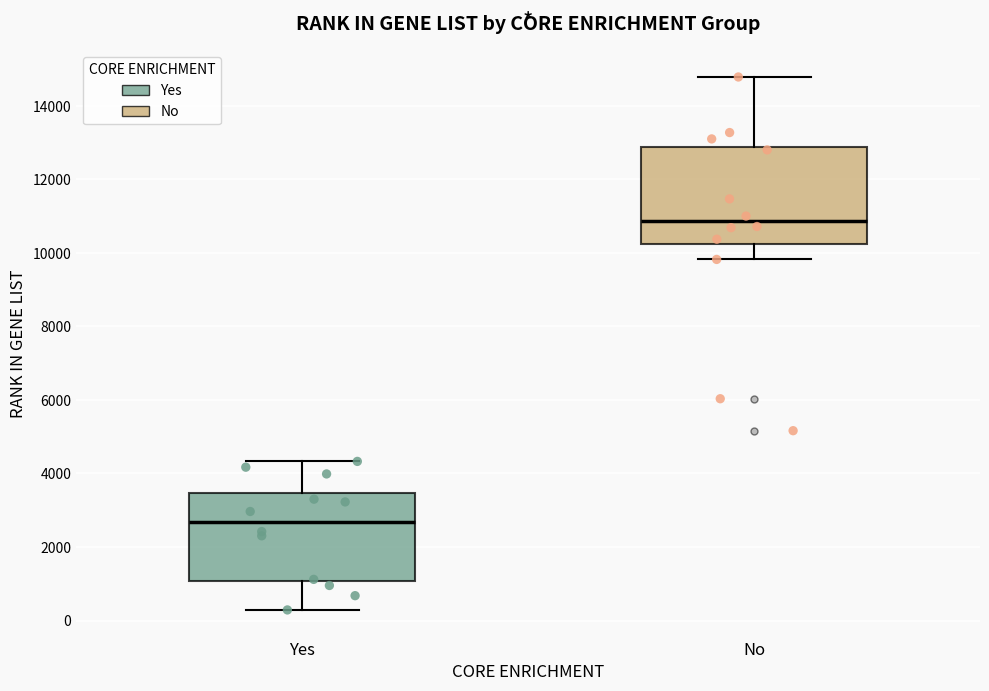

Reading left to right, transcribe this box plot: for each box, give where its median line is, the range the box spans, and where its two whiskers end, as read against the y-axis. The values are not printed on the chart, so give them approximately, as read against the axis.

Yes: median 2600, box 1000 to 3400, whiskers 200 to 4400
No: median 10800, box 10200 to 12800, whiskers 9800 to 14800